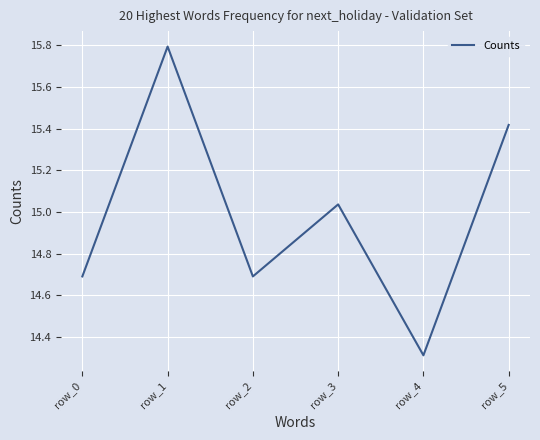

Where is the data nearest to the value 15?

row_3